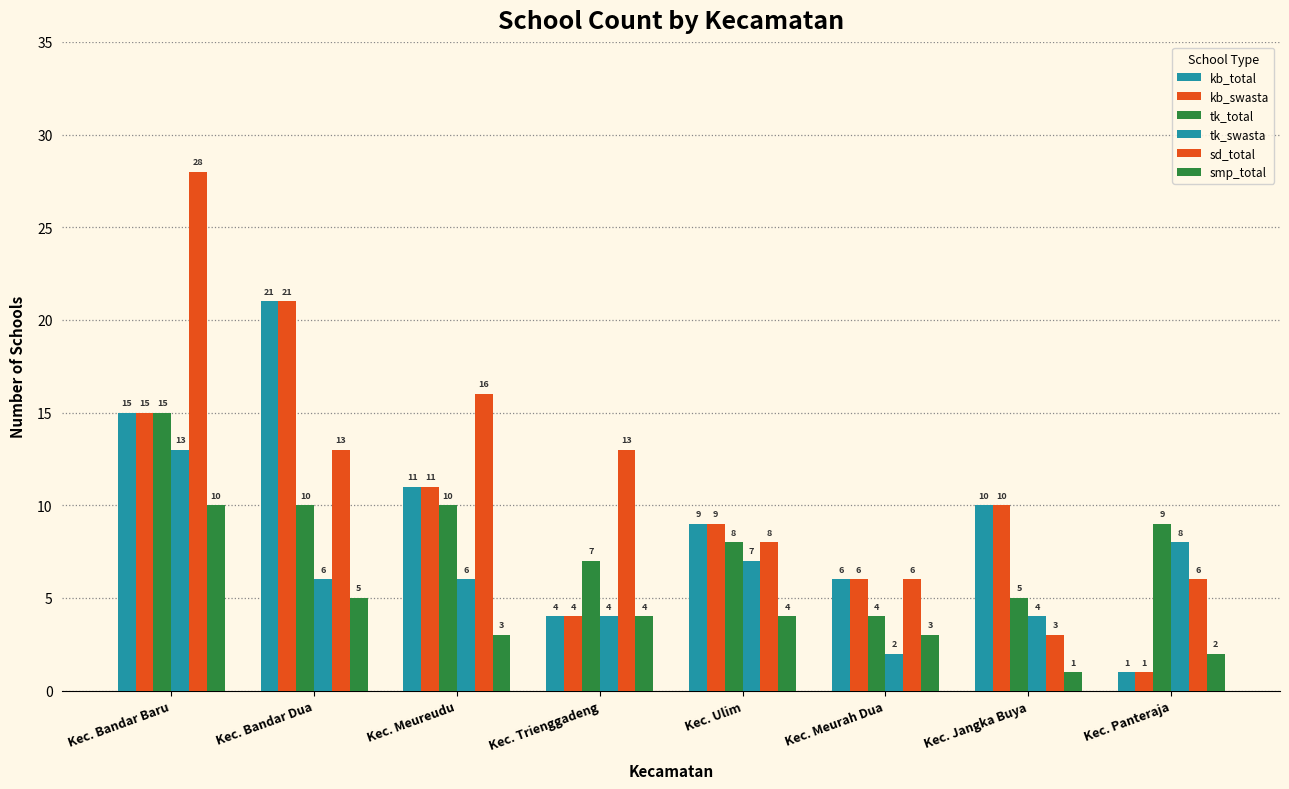

Reading left to right, list all the values displayed in this chart.

kb_total: Kec. Bandar Baru=15	Kec. Bandar Dua=21	Kec. Meureudu=11	Kec. Trienggadeng=4	Kec. Ulim=9	Kec. Meurah Dua=6	Kec. Jangka Buya=10	Kec. Panteraja=1
kb_swasta: Kec. Bandar Baru=15	Kec. Bandar Dua=21	Kec. Meureudu=11	Kec. Trienggadeng=4	Kec. Ulim=9	Kec. Meurah Dua=6	Kec. Jangka Buya=10	Kec. Panteraja=1
tk_total: Kec. Bandar Baru=15	Kec. Bandar Dua=10	Kec. Meureudu=10	Kec. Trienggadeng=7	Kec. Ulim=8	Kec. Meurah Dua=4	Kec. Jangka Buya=5	Kec. Panteraja=9
tk_swasta: Kec. Bandar Baru=13	Kec. Bandar Dua=6	Kec. Meureudu=6	Kec. Trienggadeng=4	Kec. Ulim=7	Kec. Meurah Dua=2	Kec. Jangka Buya=4	Kec. Panteraja=8
sd_total: Kec. Bandar Baru=28	Kec. Bandar Dua=13	Kec. Meureudu=16	Kec. Trienggadeng=13	Kec. Ulim=8	Kec. Meurah Dua=6	Kec. Jangka Buya=3	Kec. Panteraja=6
smp_total: Kec. Bandar Baru=10	Kec. Bandar Dua=5	Kec. Meureudu=3	Kec. Trienggadeng=4	Kec. Ulim=4	Kec. Meurah Dua=3	Kec. Jangka Buya=1	Kec. Panteraja=2